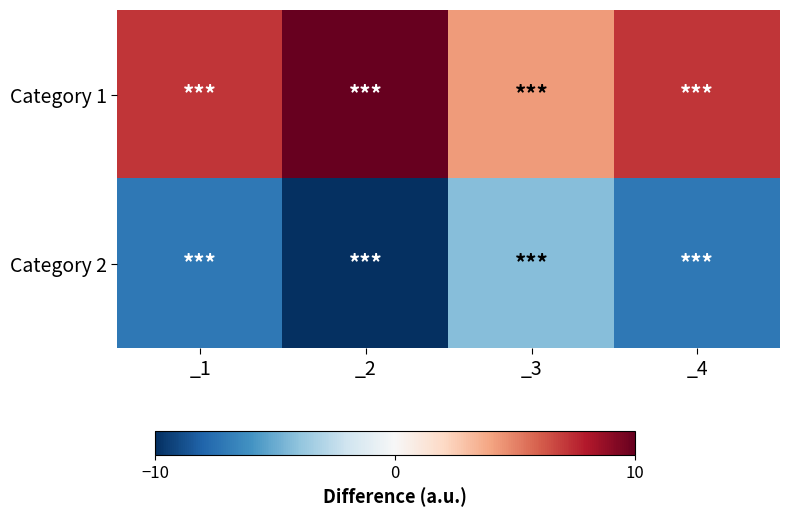

At which category is the sum across all series the highest?

_1